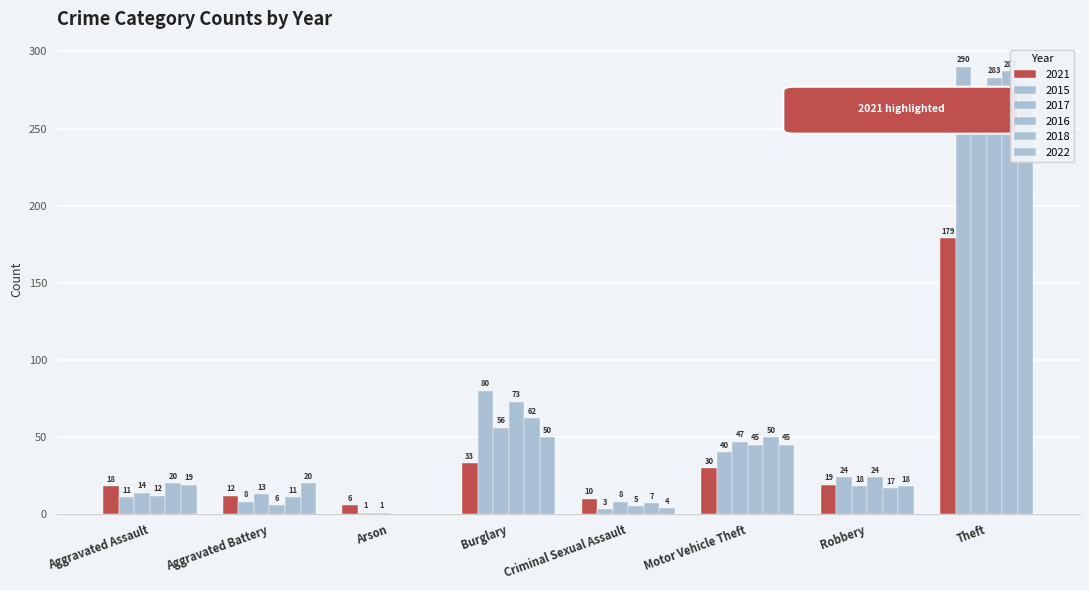

What is the average value of the 2018 series?

57